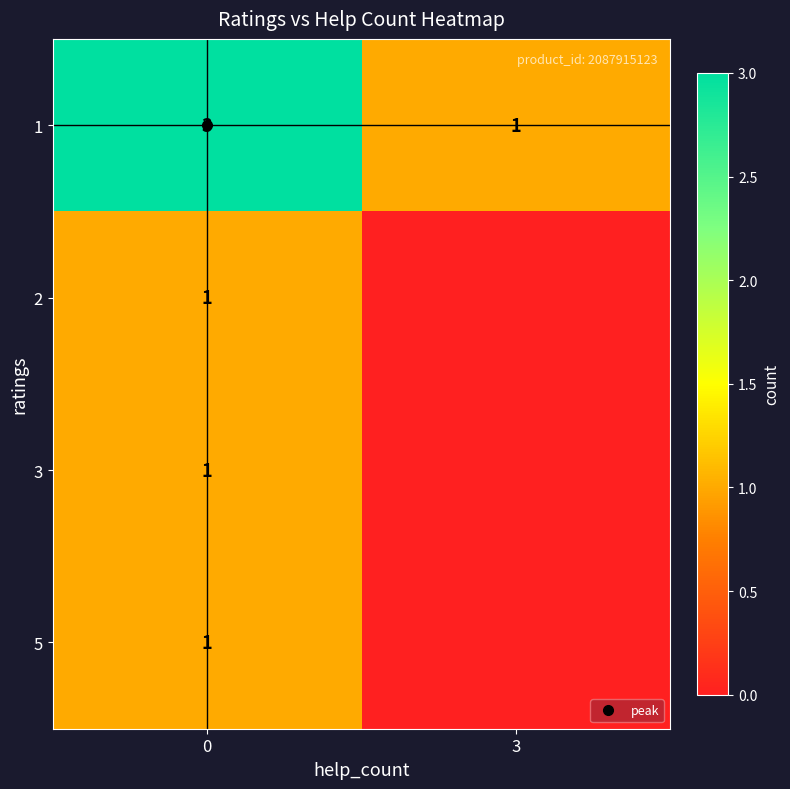

What is the sum of all 5 values?

1